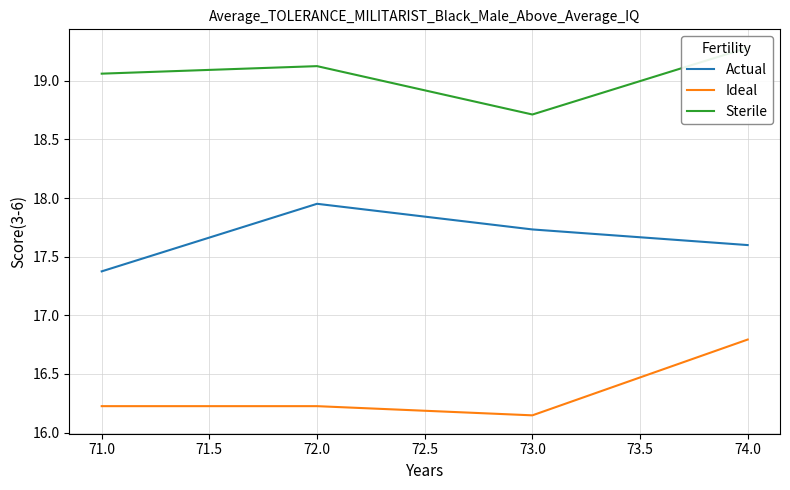

Reading left to right, transcribe all the data shown in this chart.

Actual: 17.4	18.0	17.7	17.6
Ideal: 16.2	16.2	16.1	16.8
Sterile: 19.1	19.1	18.7	19.3